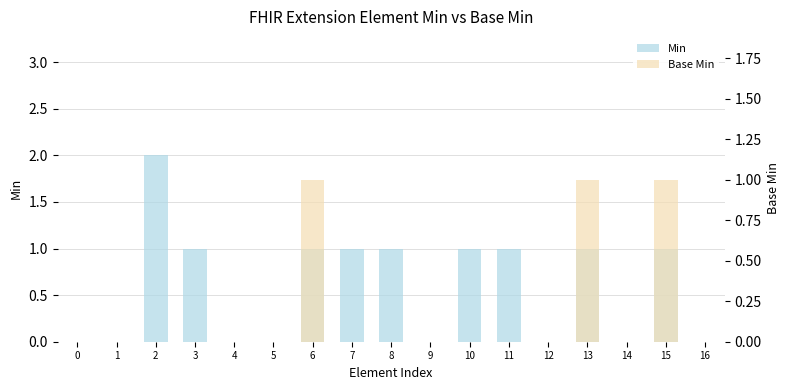

Are the bars horizontal?

No